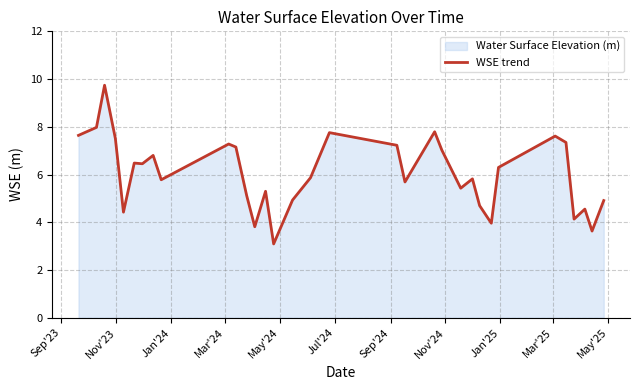

What is the difference between the maximum and minimum values?

6.6